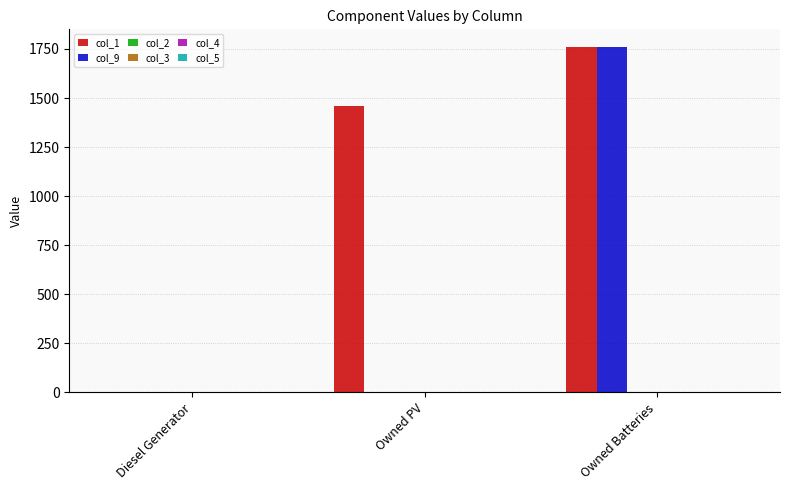

How many groups of bars are there?

3